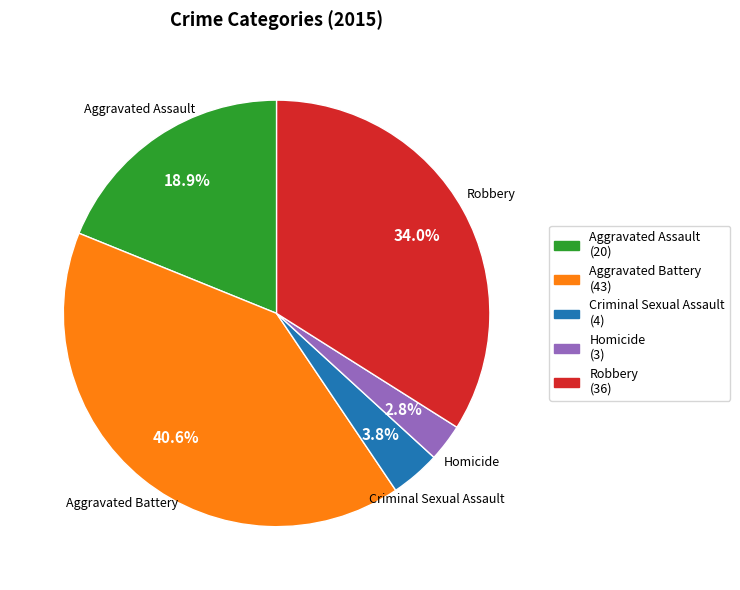

Which category has the smallest portion of the pie?

Homicide